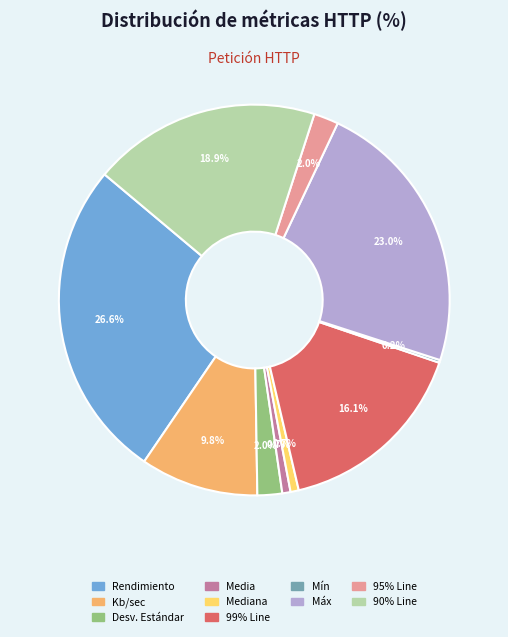

Is there a majority slice in this chart?

No